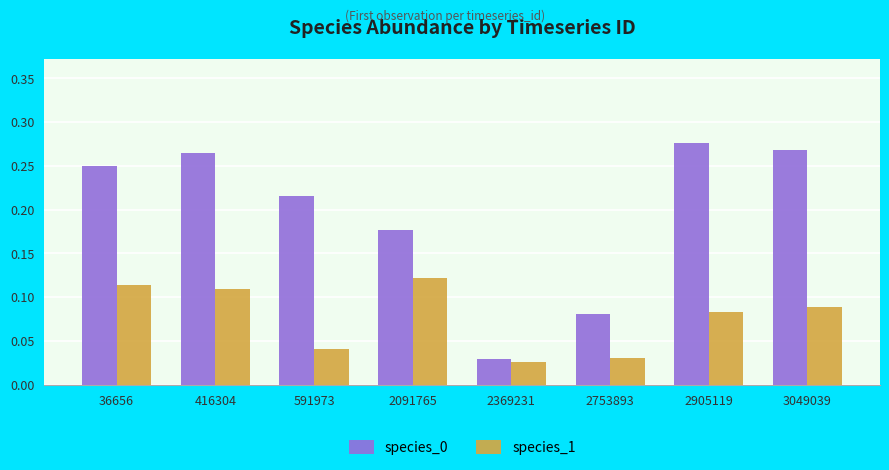

At which category is the sum across all series the highest?

416304